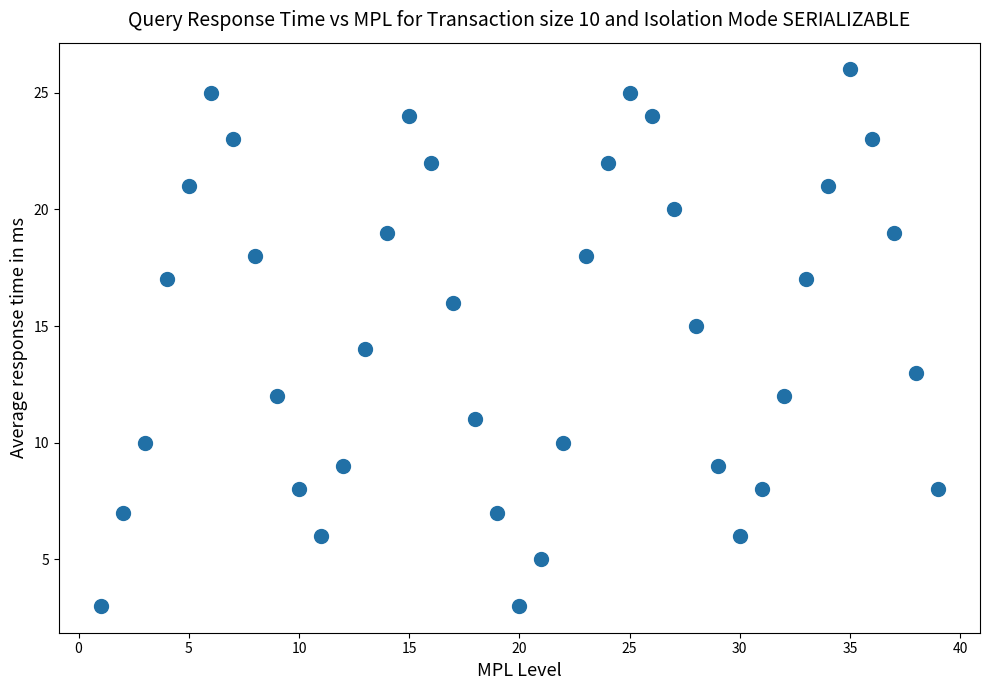

What is the range of X values (max minus min)?

38